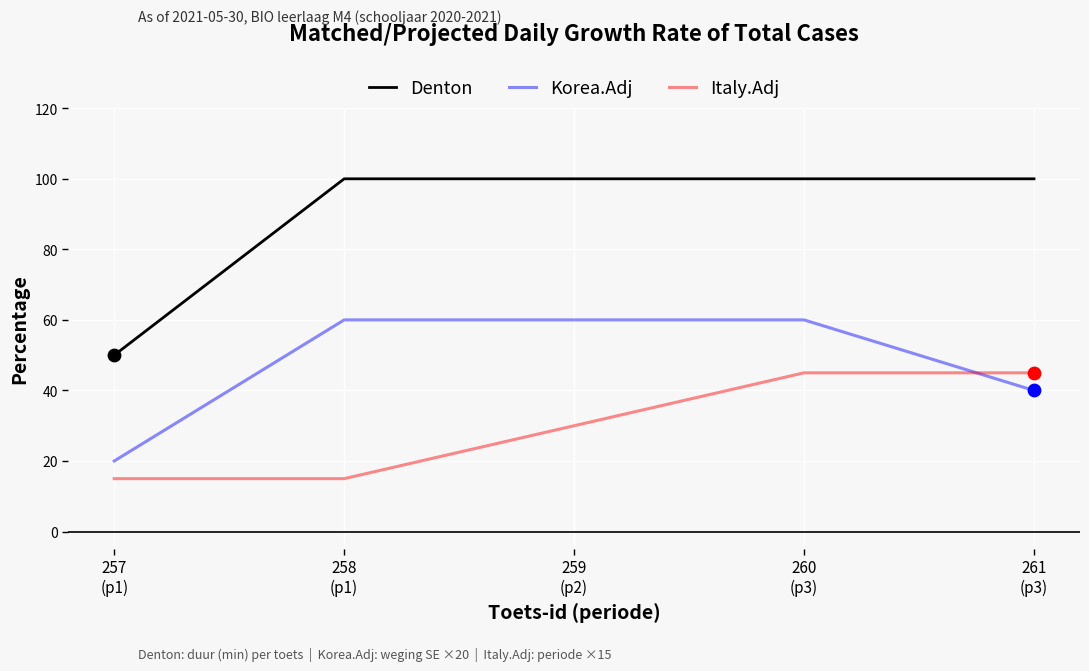

Which series has the largest range (max minus min)?

Denton